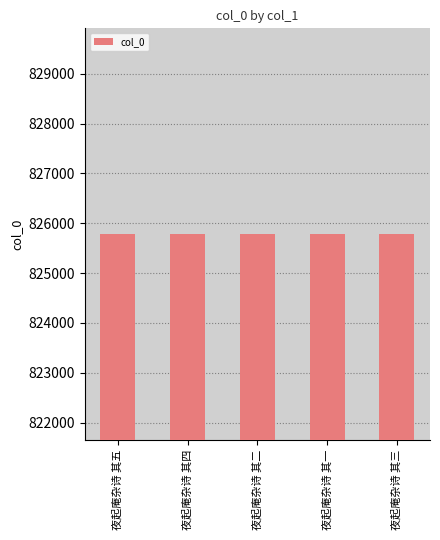

Read the value at 夜起庵杂诗 其五.

825785